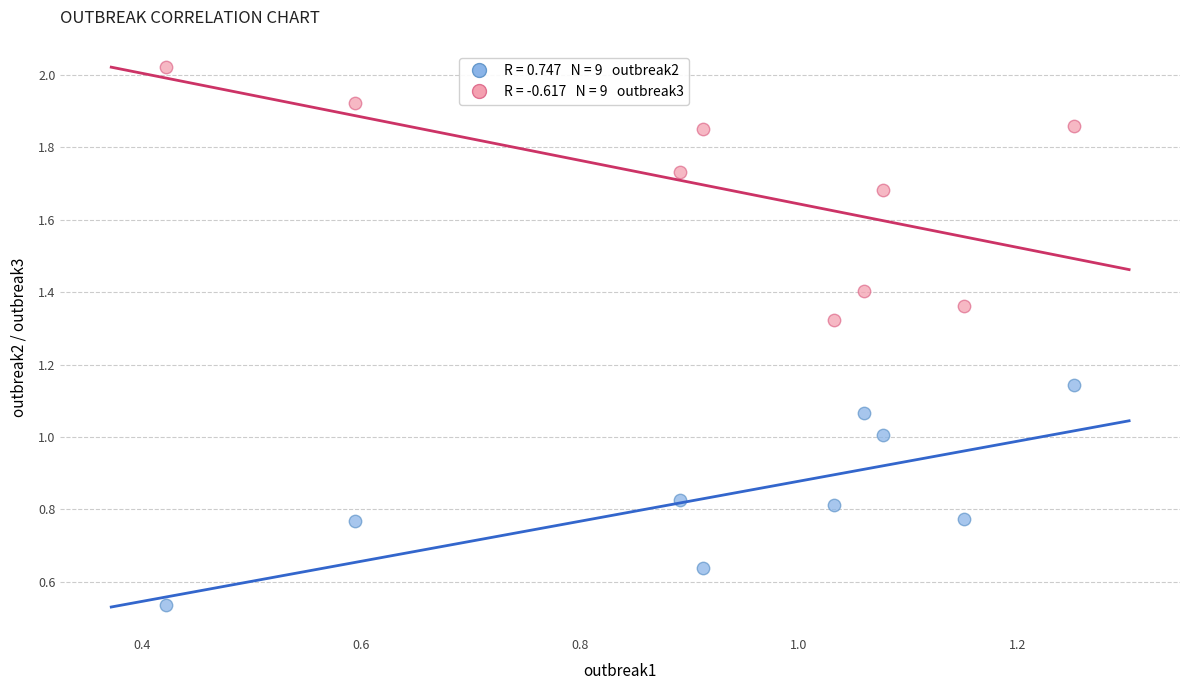

Across all data points, what is the range of Y values (max minus min)?

1.5